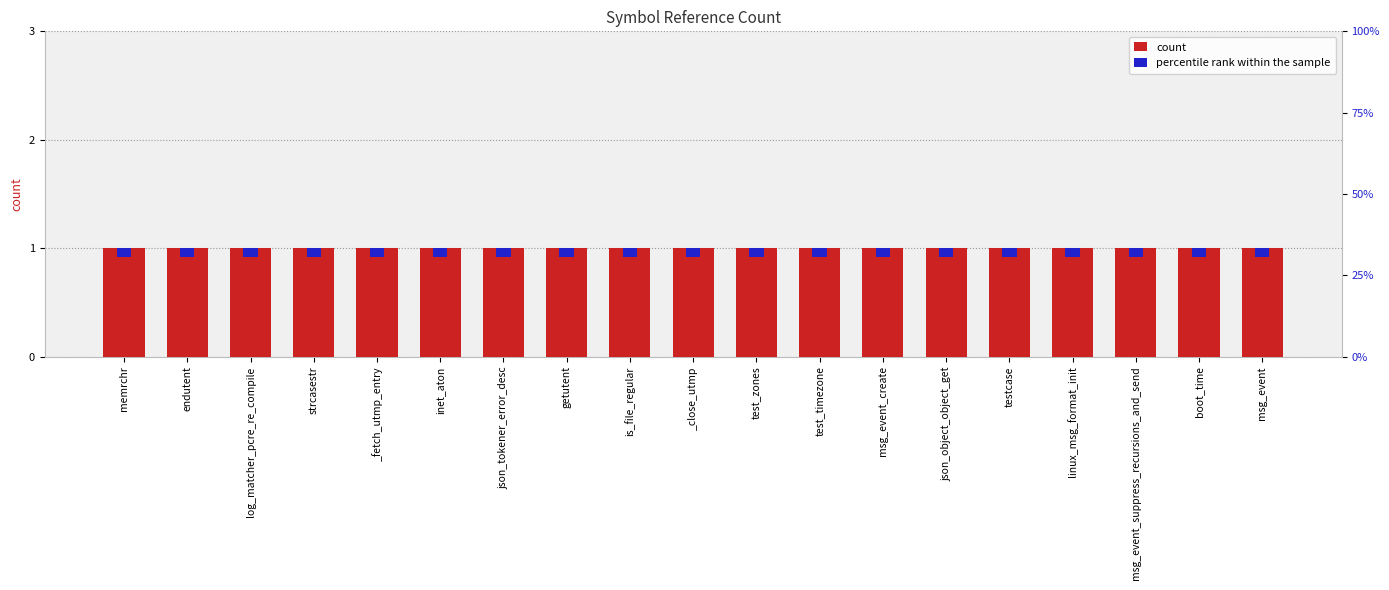

What is the label of the 18th bar from the left?

boot_time